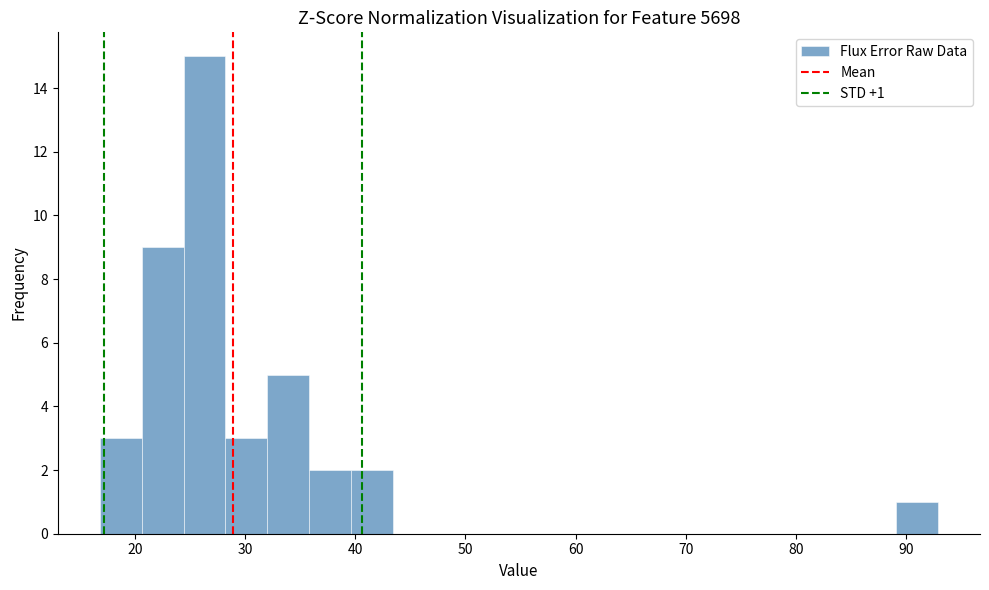

Read against the x-axis, roughly where is the centre of the tallest bar?

26